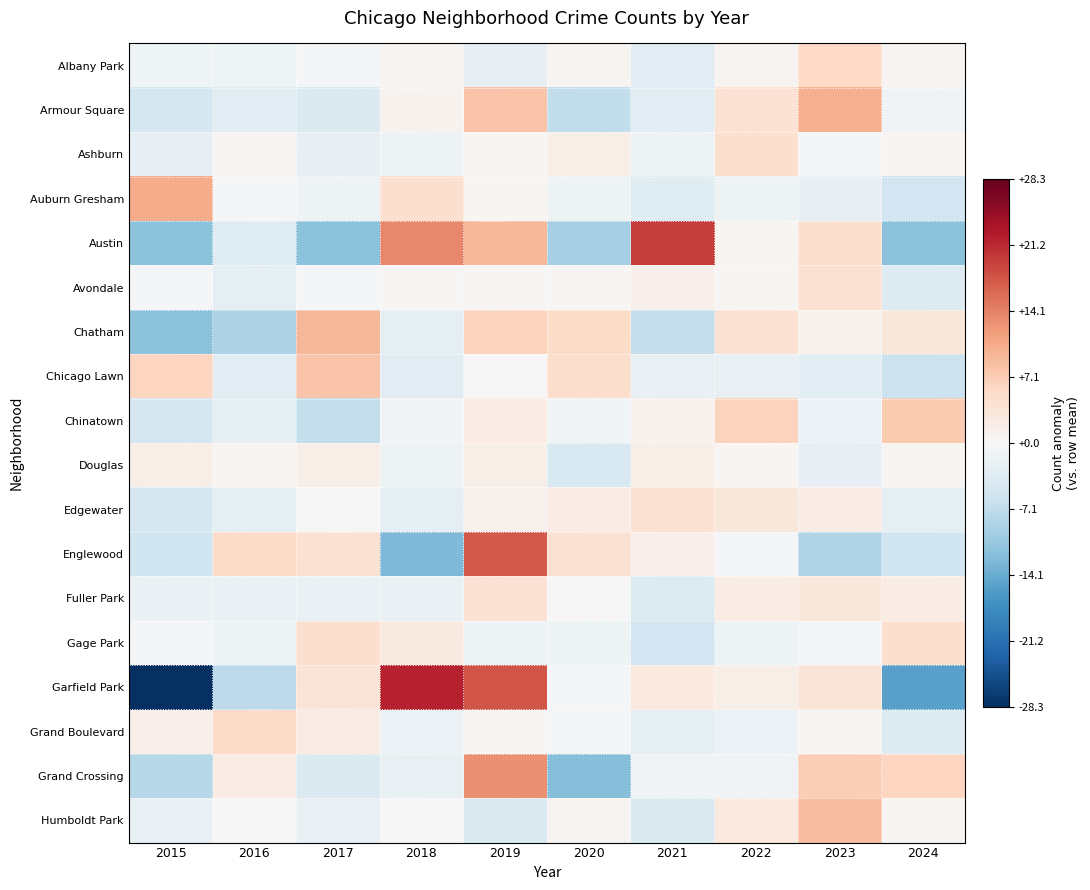

Reading right to left, what are all the values shown in this chart?

Albany Park: 2024=0.7	2023=5.7	2022=0.7	2021=-3.3	2020=0.7	2019=-2.3	2018=0.7	2017=-0.3	2016=-1.3	2015=-1.3
Armour Square: 2024=-1.0	2023=10.0	2022=4.0	2021=-3.0	2020=-7.0	2019=8.0	2018=1.0	2017=-4.0	2016=-3.0	2015=-5.0
Ashburn: 2024=0.6	2023=-0.4	2022=4.6	2021=-1.4	2020=1.6	2019=0.6	2018=-1.4	2017=-2.4	2016=0.6	2015=-2.4
Auburn Gresham: 2024=-5.4	2023=-2.4	2022=-1.4	2021=-3.4	2020=-1.4	2019=0.6	2018=4.6	2017=-1.4	2016=-0.4	2015=10.6
Austin: 2024=-11.5	2023=4.5	2022=0.5	2021=19.5	2020=-9.5	2019=9.5	2018=13.5	2017=-11.5	2016=-3.5	2015=-11.5
Avondale: 2024=-3.6	2023=4.4	2022=0.4	2021=1.4	2020=0.4	2019=0.4	2018=0.4	2017=-0.6	2016=-2.6	2015=-0.6
Chatham: 2024=3.3	2023=1.3	2022=4.3	2021=-6.7	2020=5.3	2019=6.3	2018=-2.7	2017=9.3	2016=-8.7	2015=-11.7
Chicago Lawn: 2024=-6.0	2023=-3.0	2022=-2.0	2021=-2.0	2020=5.0	2019=0.0	2018=-3.0	2017=8.0	2016=-3.0	2015=6.0
Chinatown: 2024=7.3	2023=-1.7	2022=6.3	2021=1.3	2020=-0.7	2019=2.3	2018=-0.7	2017=-6.7	2016=-2.7	2015=-4.7
Douglas: 2024=0.6	2023=-2.4	2022=0.6	2021=1.6	2020=-4.4	2019=1.6	2018=-1.4	2017=1.6	2016=0.6	2015=1.6
Edgewater: 2024=-2.8	2023=2.2	2022=3.2	2021=4.2	2020=2.2	2019=1.2	2018=-2.8	2017=0.2	2016=-2.8	2015=-4.8
Englewood: 2024=-5.6	2023=-8.6	2022=-0.6	2021=1.4	2020=4.4	2019=17.4	2018=-12.6	2017=4.4	2016=5.4	2015=-5.6
Fuller Park: 2024=2.1	2023=3.1	2022=2.1	2021=-3.9	2020=0.1	2019=4.1	2018=-1.9	2017=-1.9	2016=-1.9	2015=-1.9
Gage Park: 2024=4.6	2023=-0.4	2022=-1.4	2021=-5.4	2020=-1.4	2019=-1.4	2018=2.6	2017=4.6	2016=-1.4	2015=-0.4
Garfield Park: 2024=-15.3	2023=3.7	2022=1.7	2021=2.7	2020=-0.3	2019=17.7	2018=21.7	2017=3.7	2016=-7.3	2015=-28.3
Grand Boulevard: 2024=-3.6	2023=0.4	2022=-1.6	2021=-2.6	2020=-0.6	2019=0.4	2018=-1.6	2017=2.4	2016=5.4	2015=1.4
Grand Crossing: 2024=6.0	2023=7.0	2022=-1.0	2021=-1.0	2020=-12.0	2019=13.0	2018=-2.0	2017=-4.0	2016=2.0	2015=-8.0
Humboldt Park: 2024=0.8	2023=8.8	2022=2.8	2021=-4.2	2020=0.8	2019=-4.2	2018=-0.2	2017=-2.2	2016=-0.2	2015=-2.2